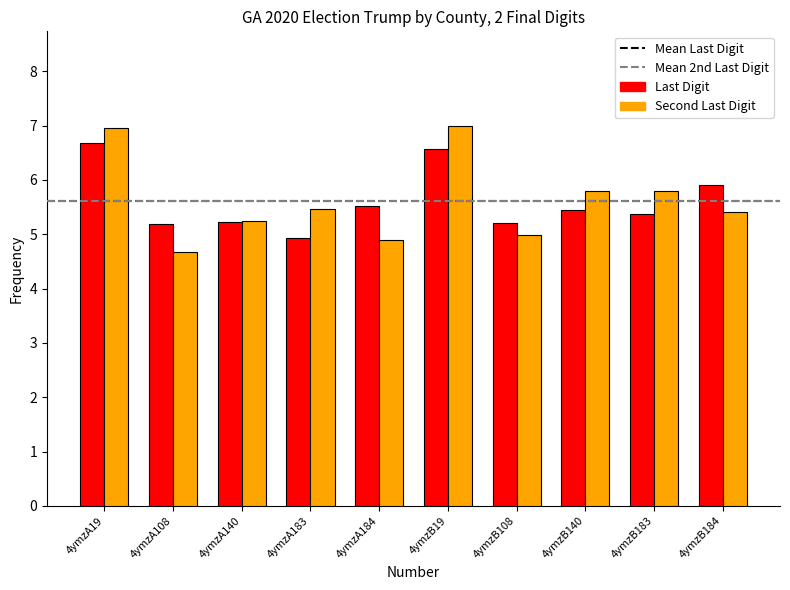

Reading right to left, extract all data points from this chart.

Last Digit: 5.9	5.4	5.4	5.2	6.6	5.5	4.9	5.2	5.2	6.7
Second Last Digit: 5.4	5.8	5.8	5.0	7.0	4.9	5.5	5.2	4.7	7.0